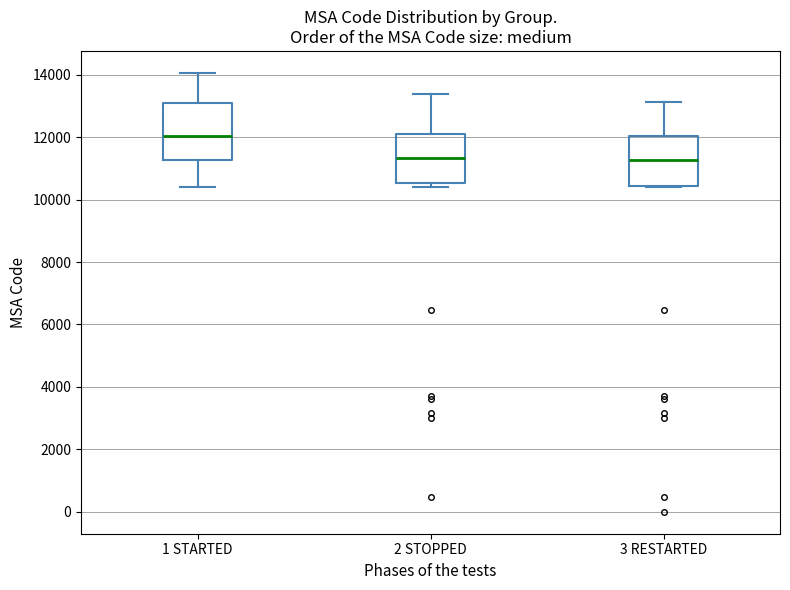

Comparing the boxes themselves (not the whiskers), which one is the tallest?

1 STARTED